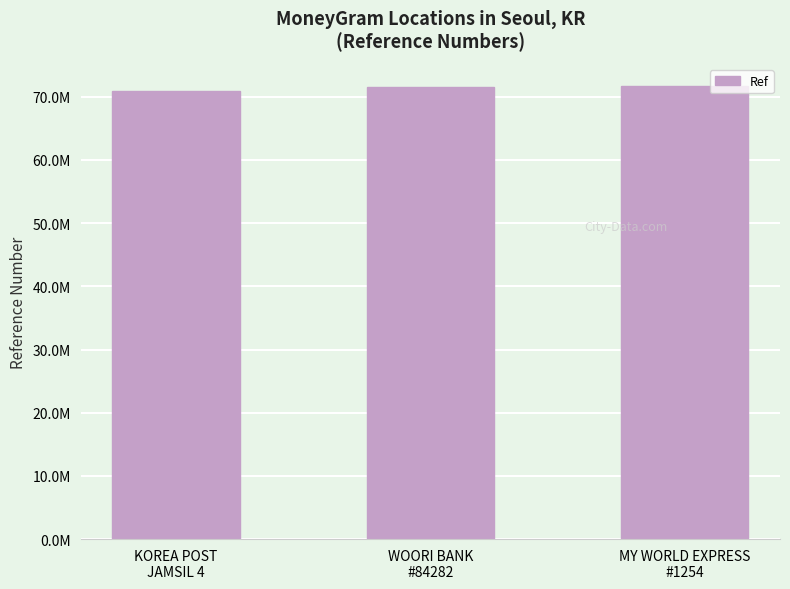

What is the difference between the maximum and minimum values?

774672